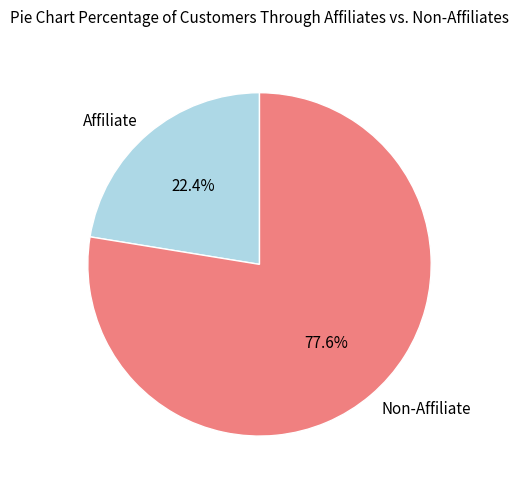

Is Non-Affiliate the majority of the pie?

Yes